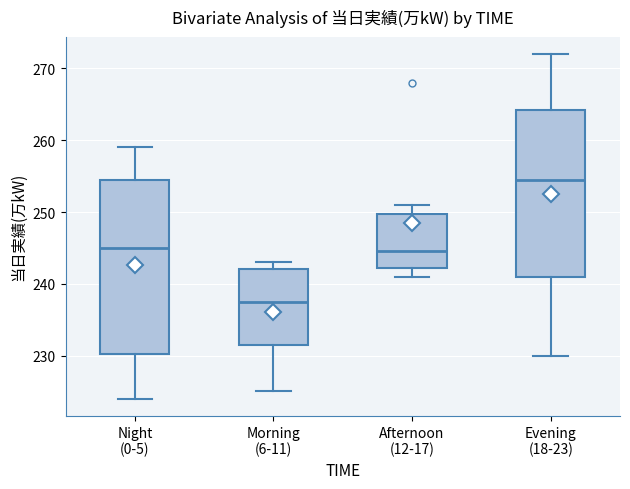

Which box has the lowest median line?

Morning (6-11)